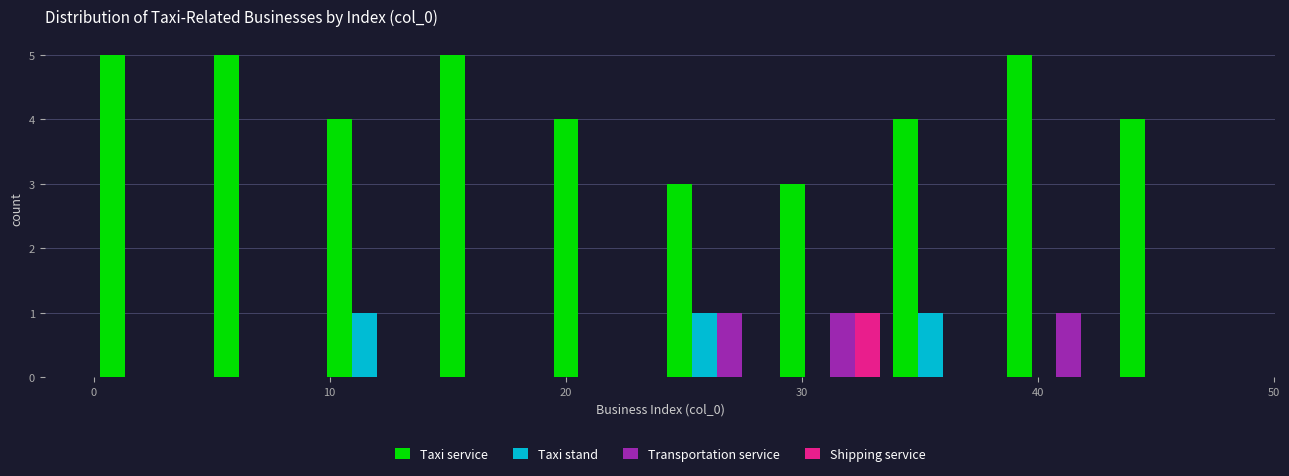

Reading left to right, transcribe this chart: for each range on the x-axis, give the height of each series' bar. Neither the bar edges nor the heights are printed on the chart, so give them approximately, as read against the axes.

0.0 to 4.8: Taxi service=5	Taxi stand=0	Transportation service=0	Shipping service=0
4.8 to 9.6: Taxi service=5	Taxi stand=0	Transportation service=0	Shipping service=0
9.6 to 14.4: Taxi service=4	Taxi stand=1	Transportation service=0	Shipping service=0
14.4 to 19.2: Taxi service=5	Taxi stand=0	Transportation service=0	Shipping service=0
19.2 to 24.0: Taxi service=4	Taxi stand=0	Transportation service=0	Shipping service=0
24.0 to 28.8: Taxi service=3	Taxi stand=1	Transportation service=1	Shipping service=0
28.8 to 33.6: Taxi service=3	Taxi stand=0	Transportation service=1	Shipping service=1
33.6 to 38.4: Taxi service=4	Taxi stand=1	Transportation service=0	Shipping service=0
38.4 to 43.2: Taxi service=5	Taxi stand=0	Transportation service=1	Shipping service=0
43.2 to 48.0: Taxi service=4	Taxi stand=0	Transportation service=0	Shipping service=0